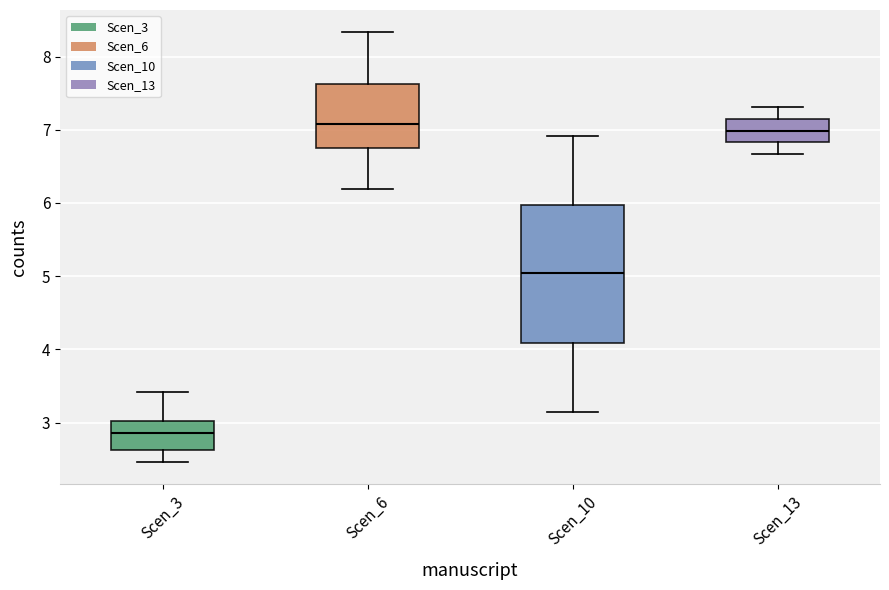

Which box's median line is the lowest?

Scen_3